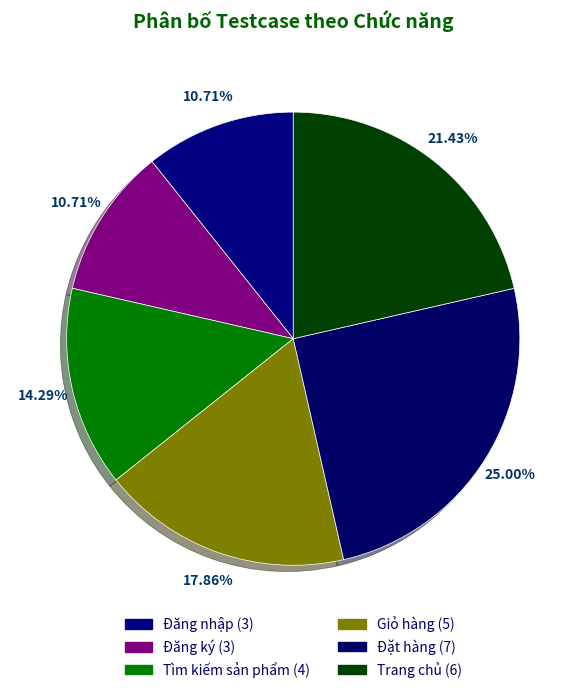

Is there a majority slice in this chart?

No